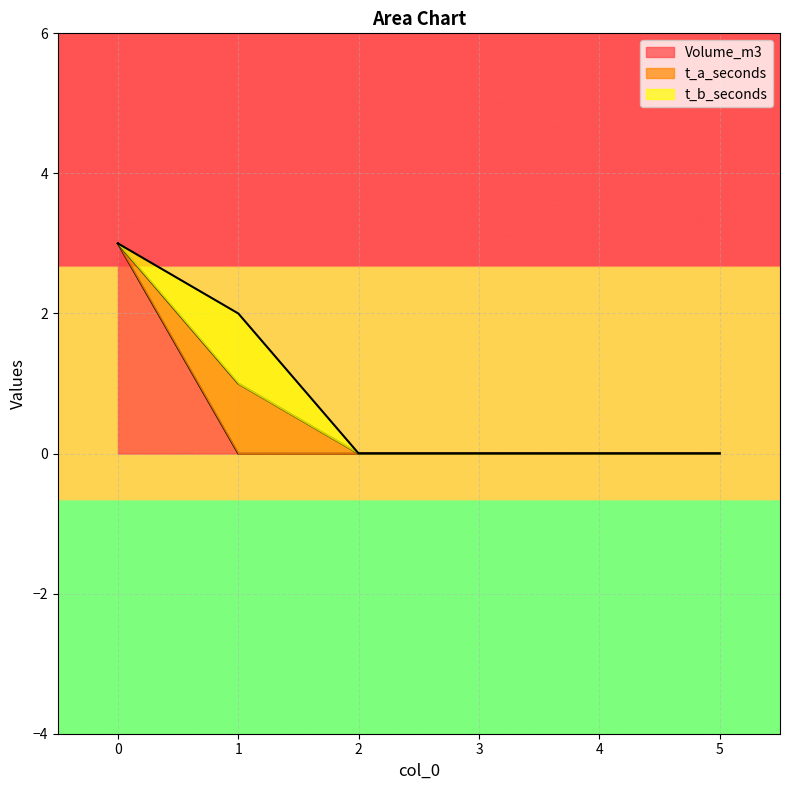

Where is Volume_m3 nearest to the value 1?

1